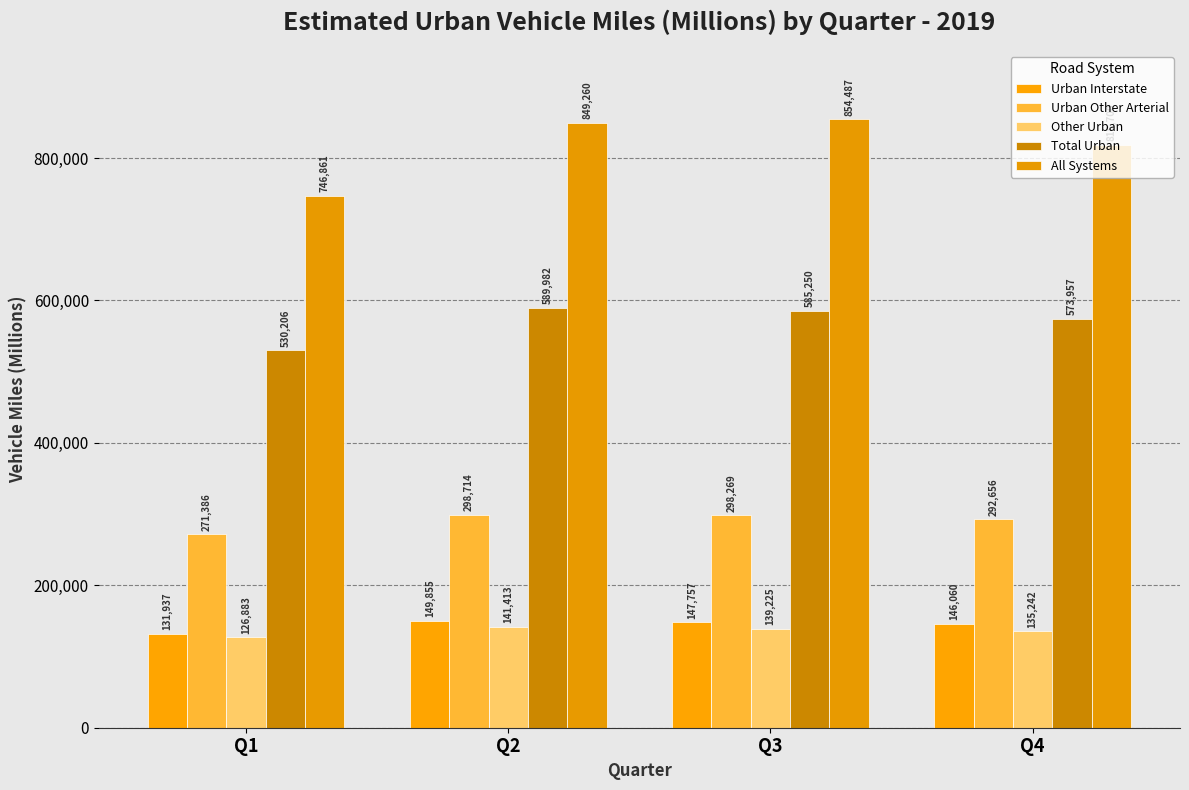

Is it true that Other Urban equals 135242 at Q4?

True